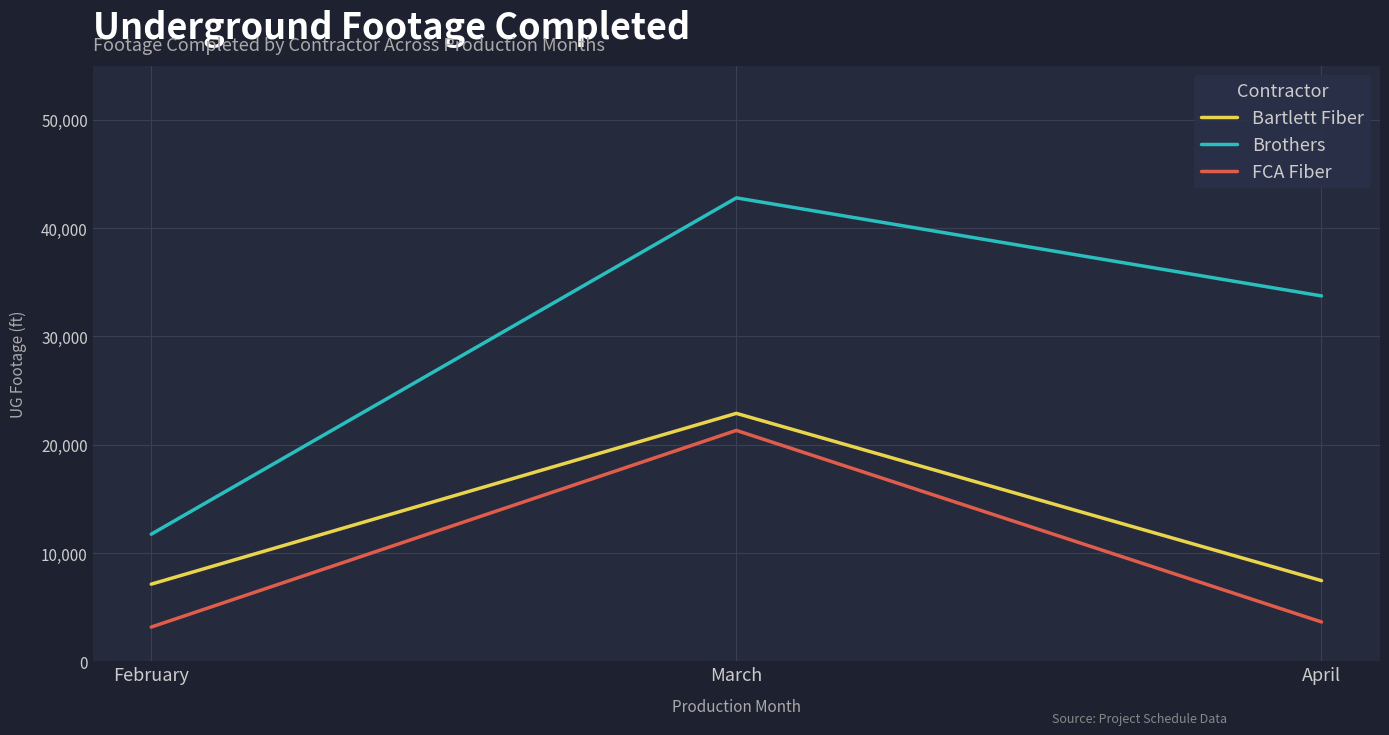

Does the chart have visible grid lines?

Yes